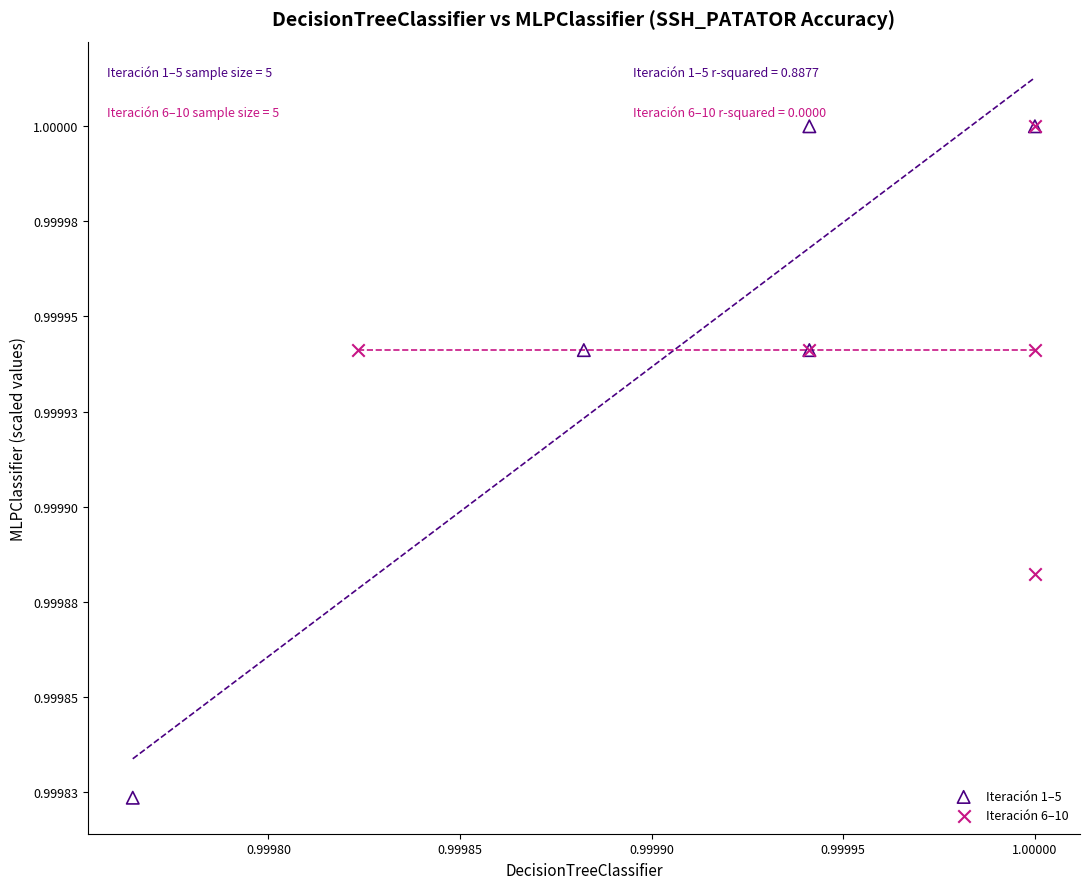

Which series has the largest Y range (max minus min)?

Iteración 1–5